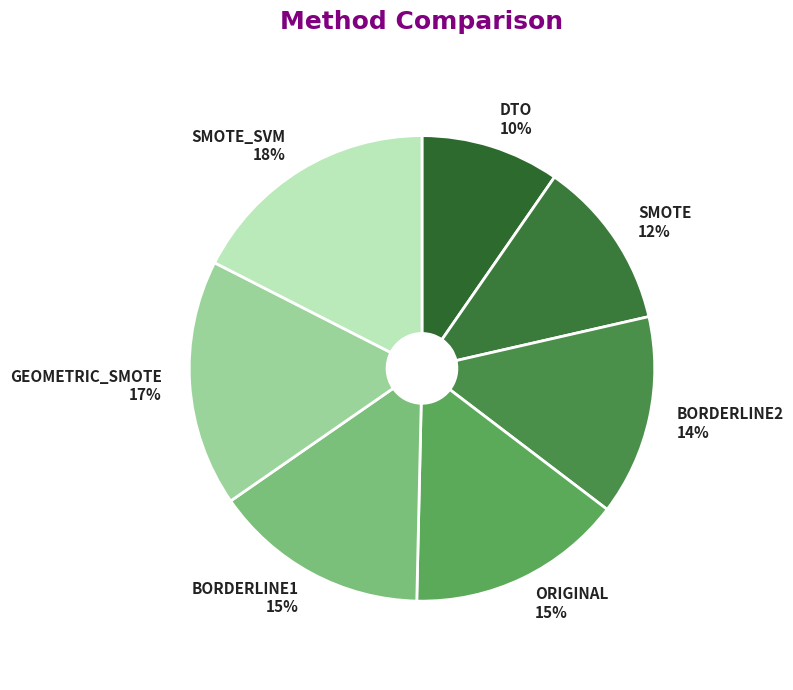

Which has a higher value, SMOTE or GEOMETRIC_SMOTE?

GEOMETRIC_SMOTE